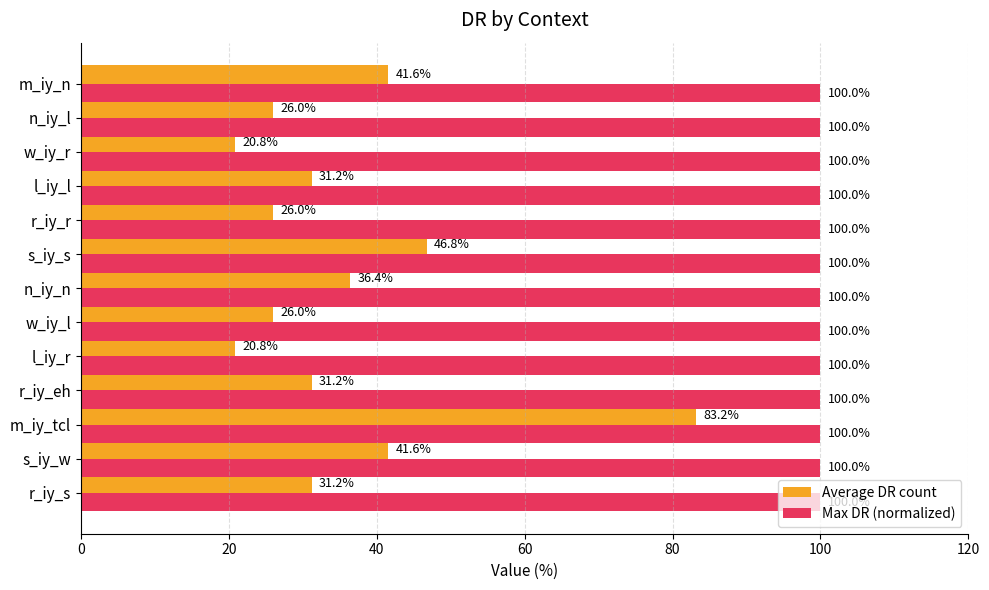

Rank the series by their average value, from lowest to highest.

Average DR count, Max DR (normalized)